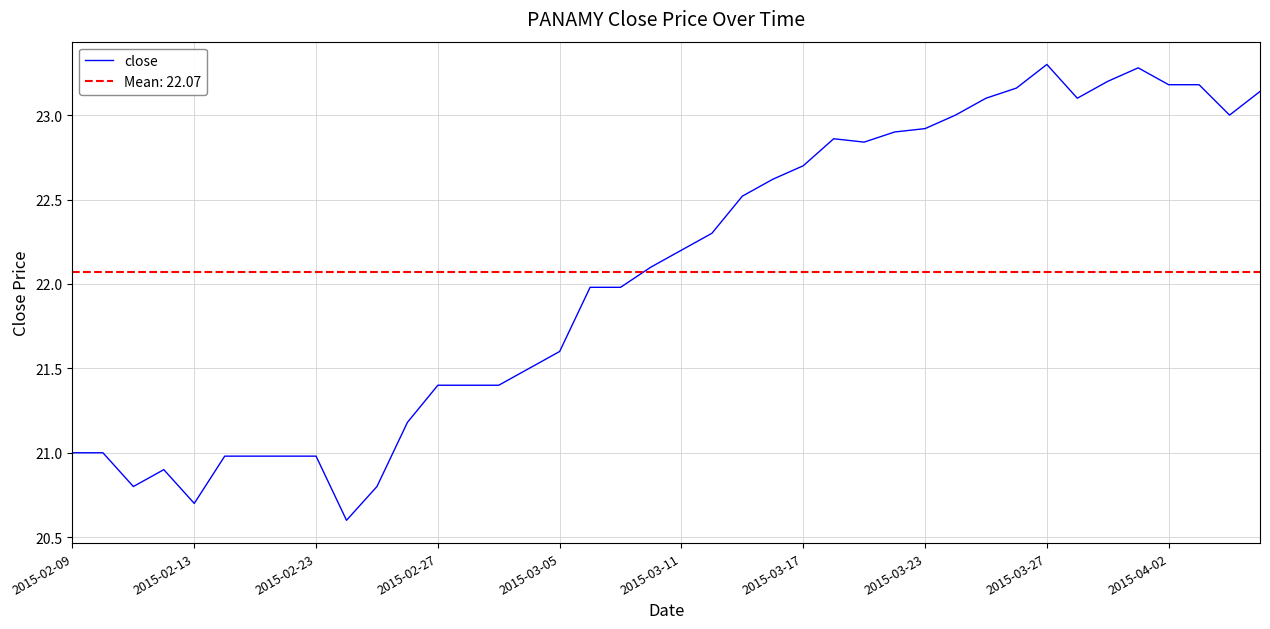

How many interior local peaks (higher than both neighbors) does the data have?

4